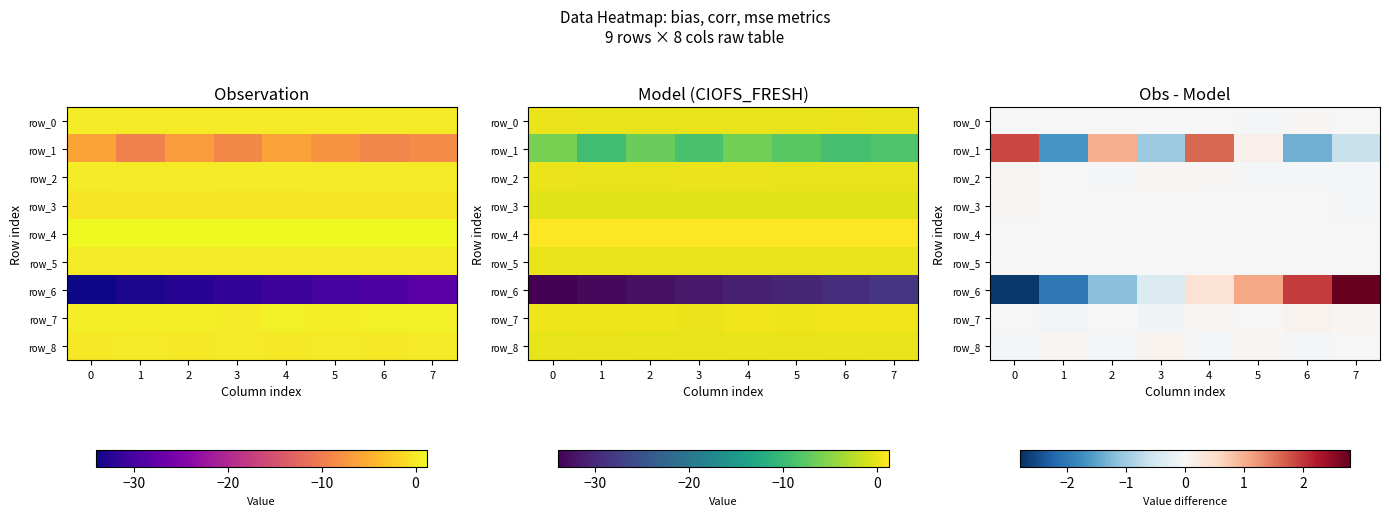

How many positive values does the row_7 series have?

4